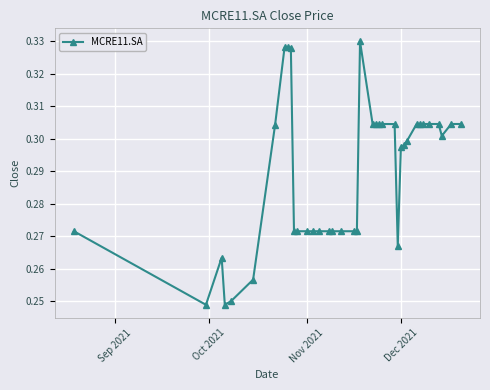

How many values are between 0 and 1?

38